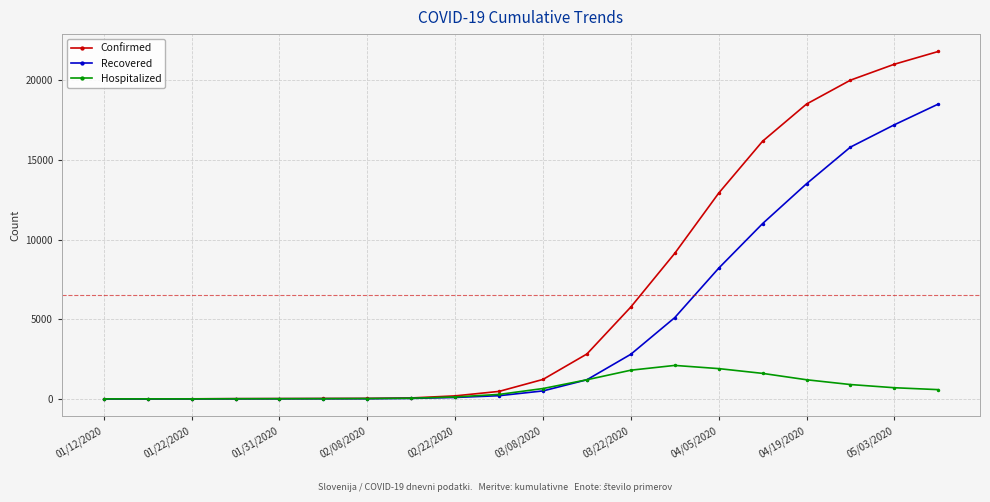

Which series has the largest total across all categories?

Confirmed